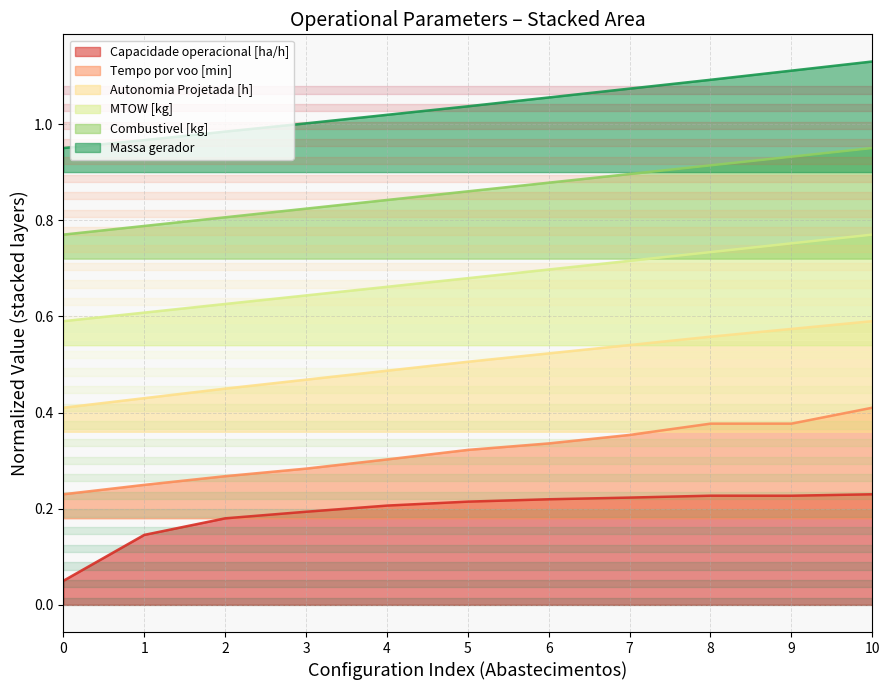

True or false: Combustivel [kg] and MTOW [kg] cross at least once.

False